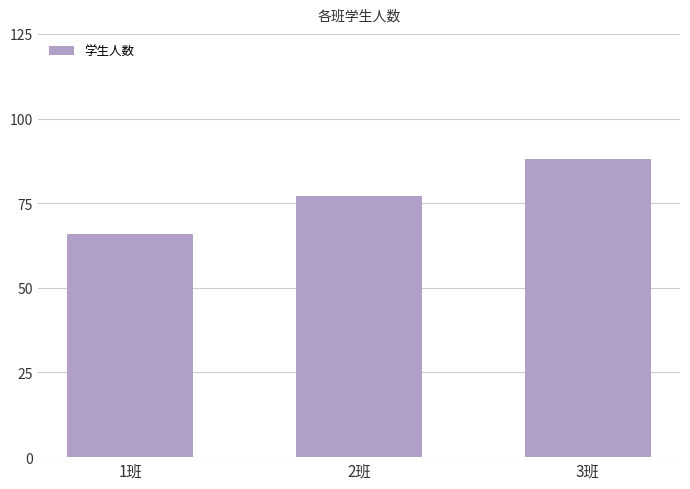

What position from the left is 3班?

3